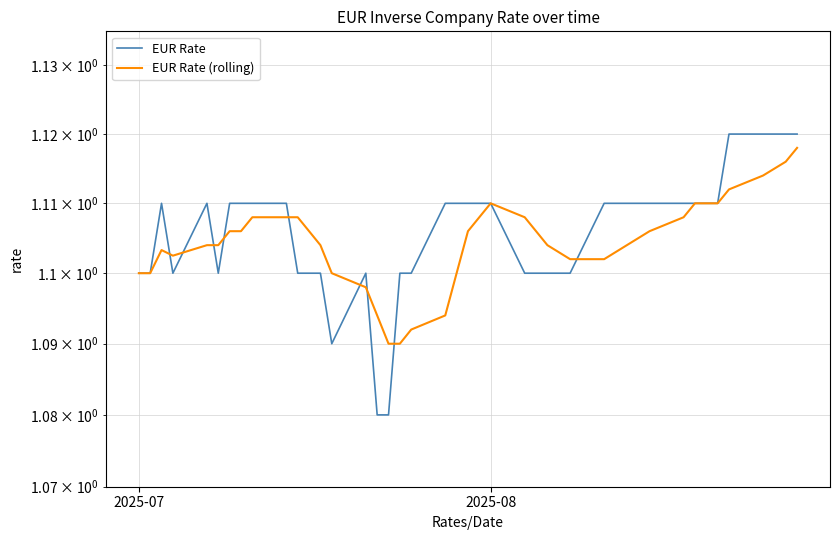

Rank the series by their average value, from highest to lowest.

EUR Rate, EUR Rate (rolling)